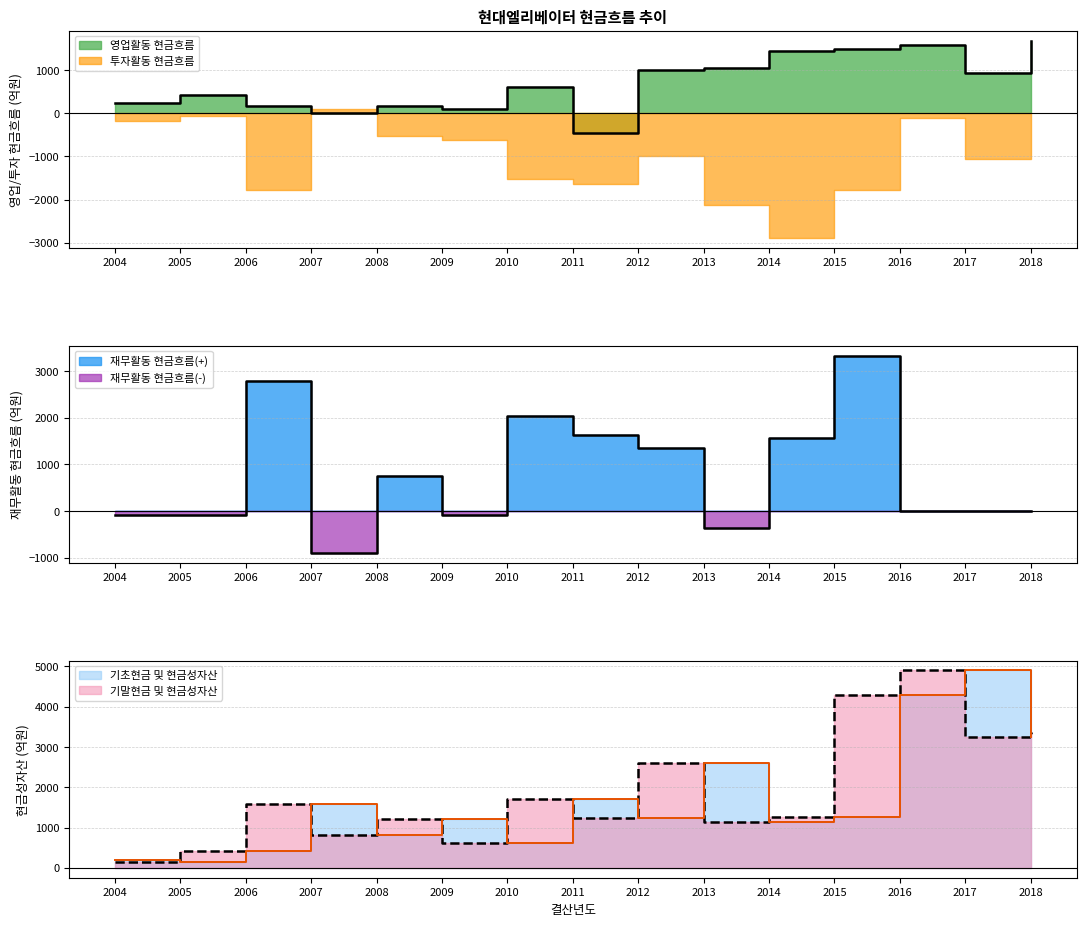

Is the value of 기초현금 및 현금성자산 at 2007 greater than the value of 재무활동 현금흐름 at 2014?

Yes